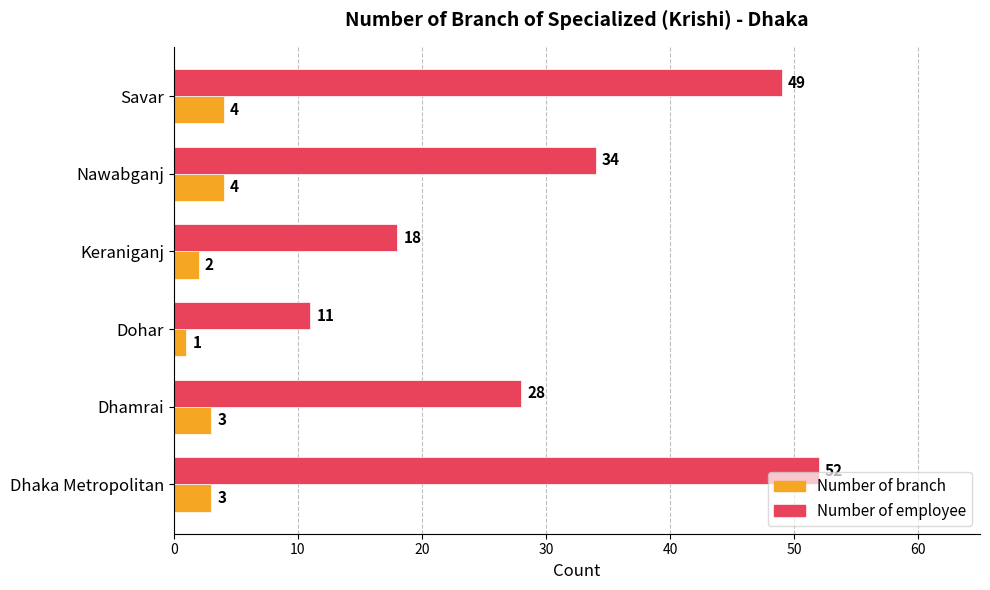

The Number of branch series shows 1 at Dhamrai. True or false?

False